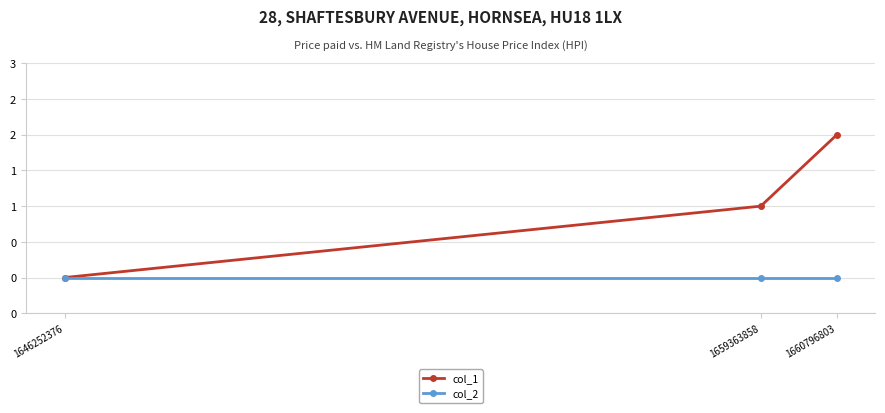

What is the difference between the highest and lowest values at 1659363858?

1